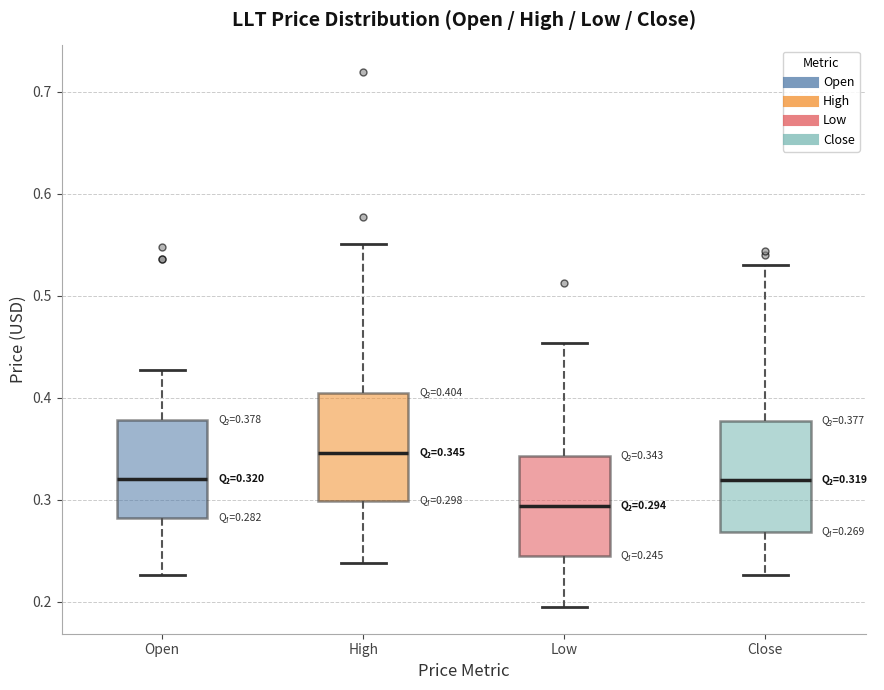

Which box has the highest median line?

High